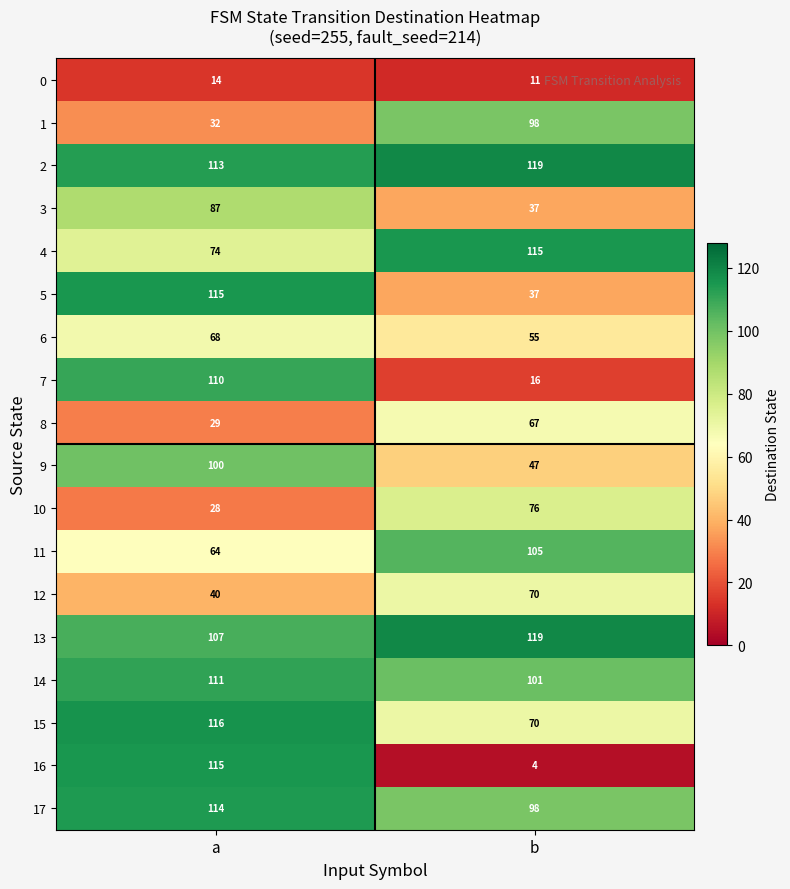

How many data points does each series have?

2